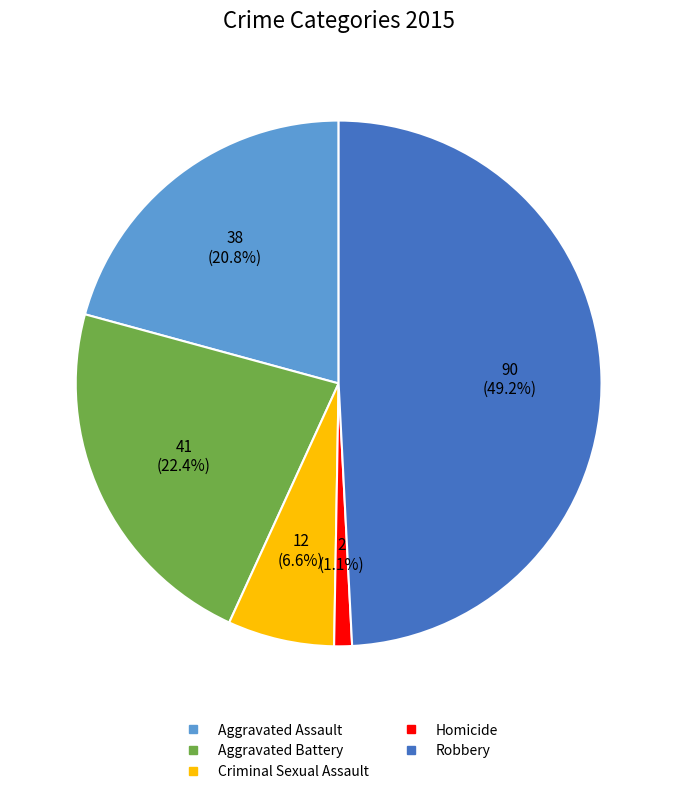

To the nearest percent, what portion does Aggravated Battery represent?

22%